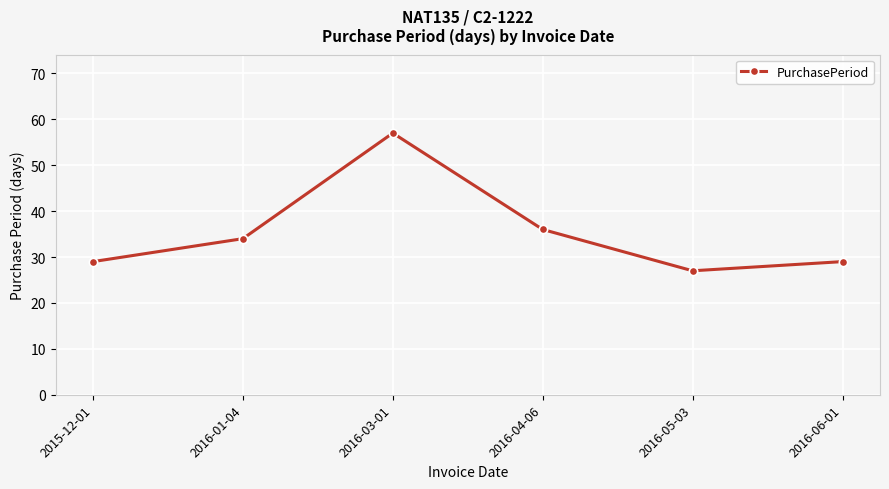

What is the difference between the maximum and minimum values?

30